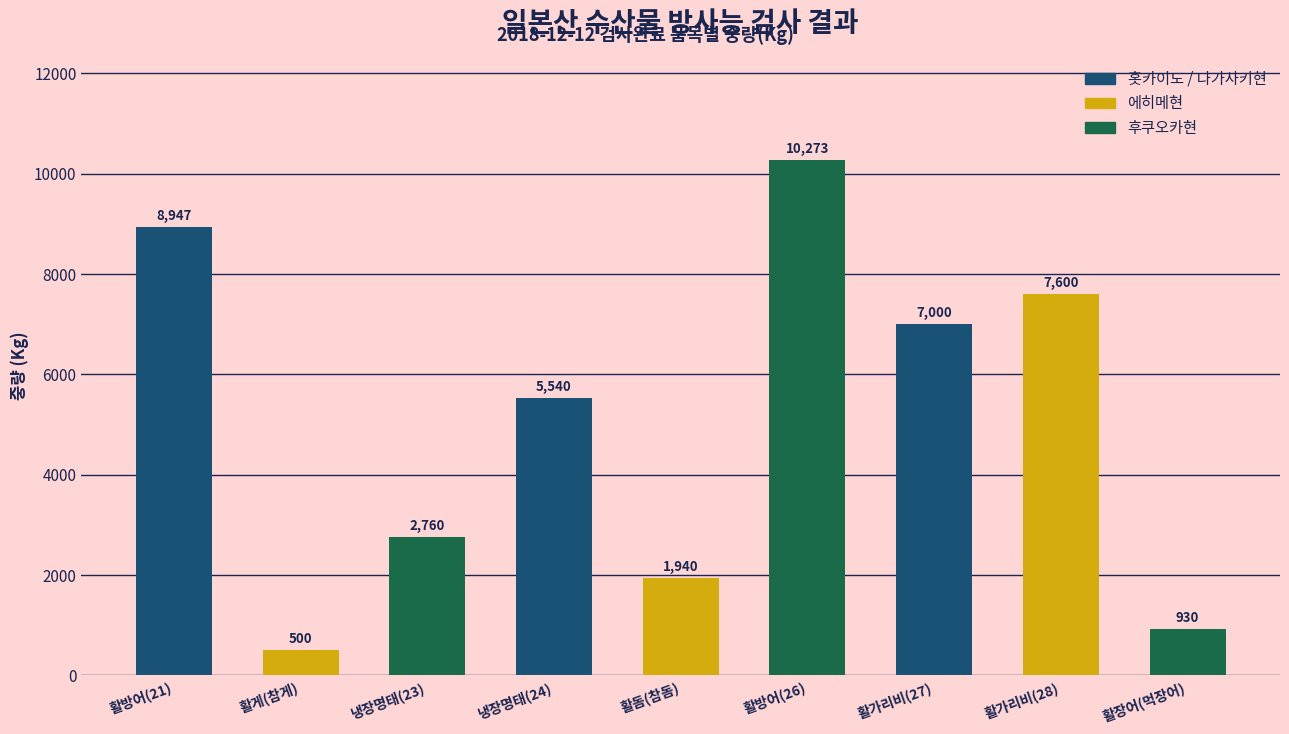

The chart shows a value of 7600 at 활가리비(28). True or false?

True